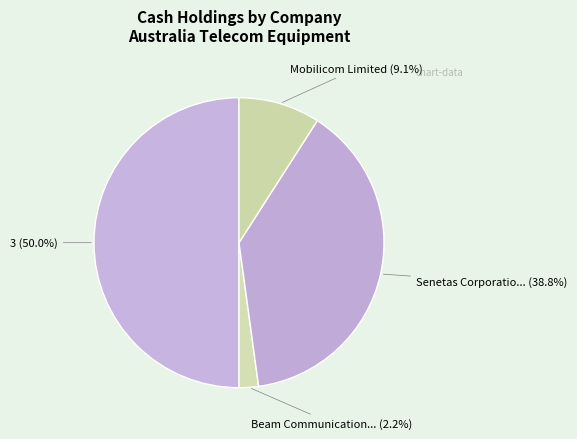

Which category has the biggest portion of the pie?

3